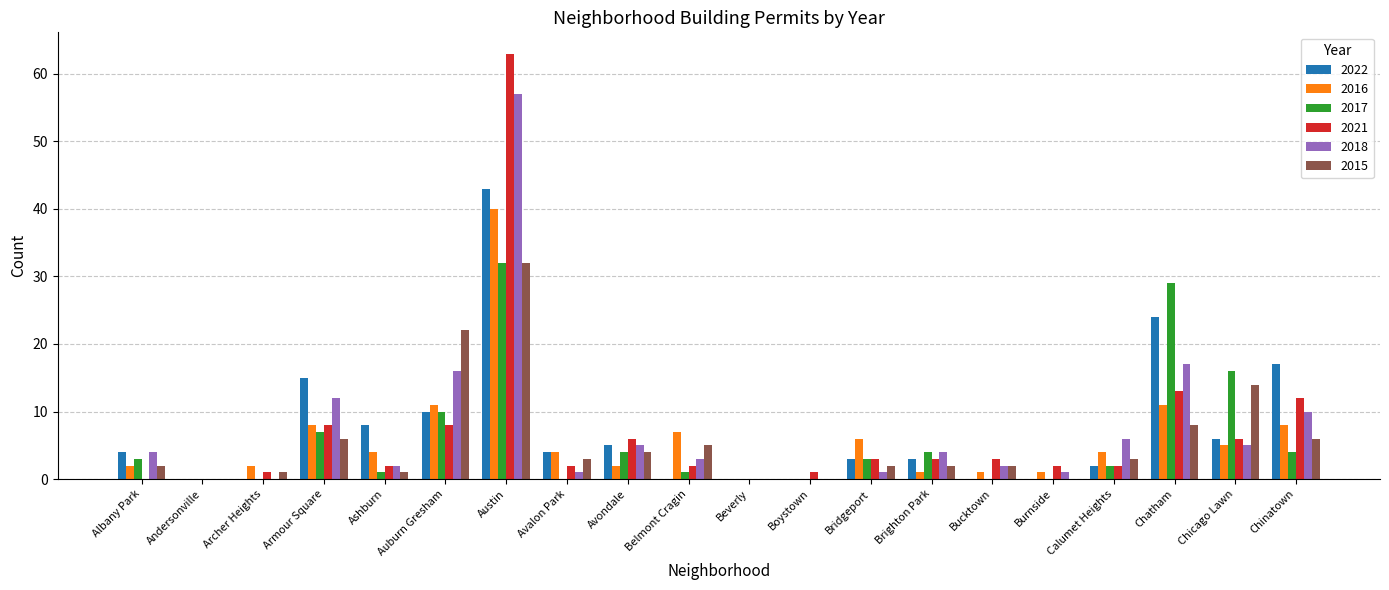

How many data points does each series have?

20